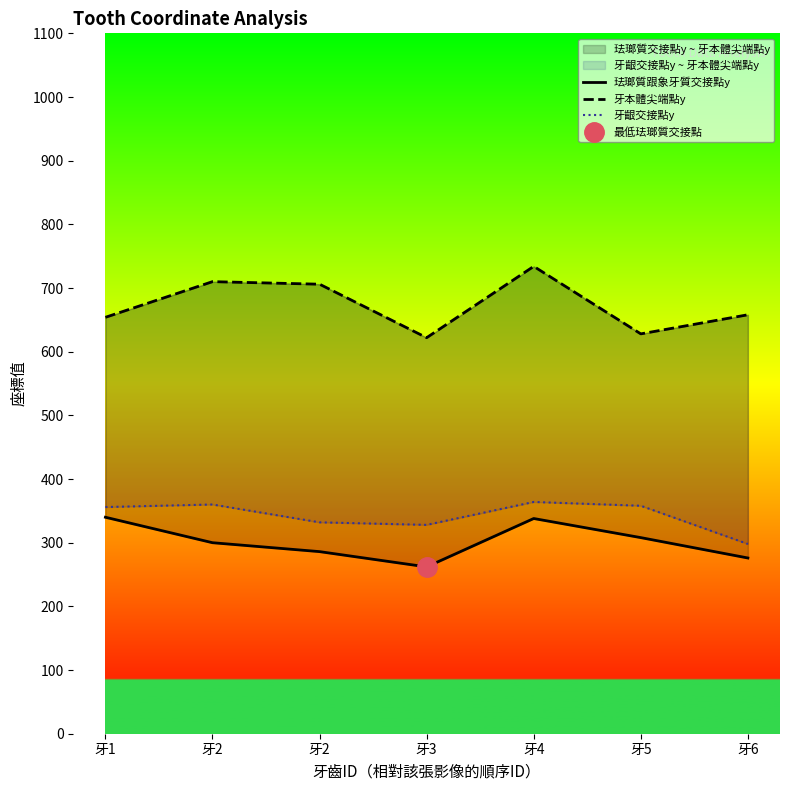

Is the value of 珐瑯質跟象牙質交接點y at 牙6 greater than the value of 牙齦交接點y at 牙2?

No